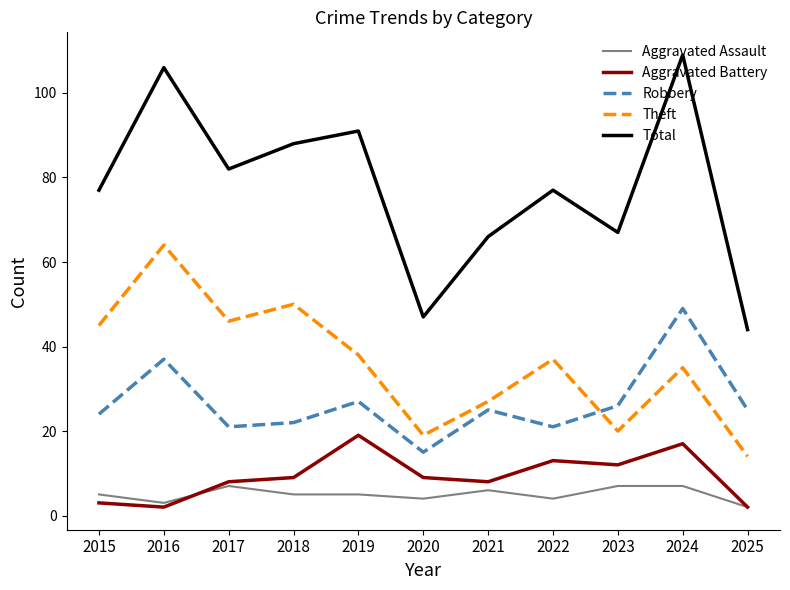

True or false: Total and Robbery cross at least once.

False